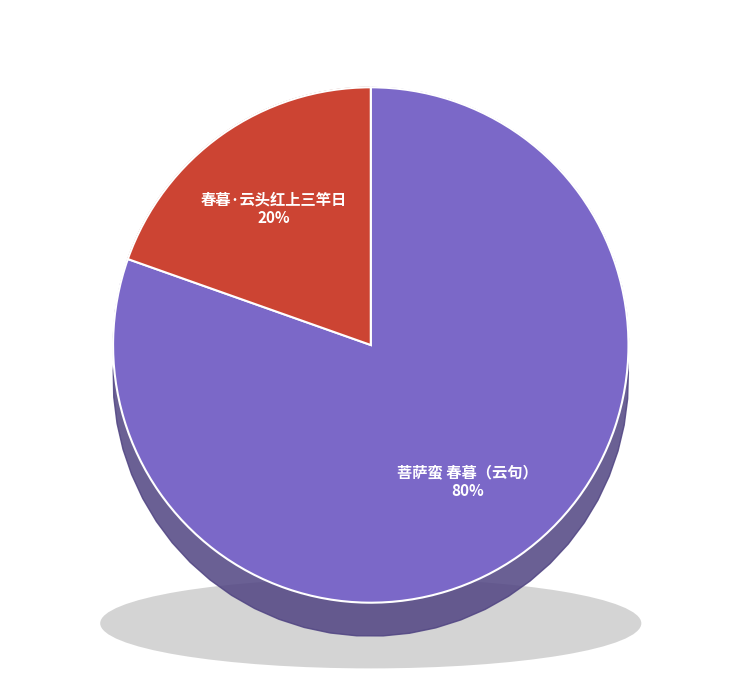

Is it true that 春暮·云头红上三竿日 is 20% of the pie?

True